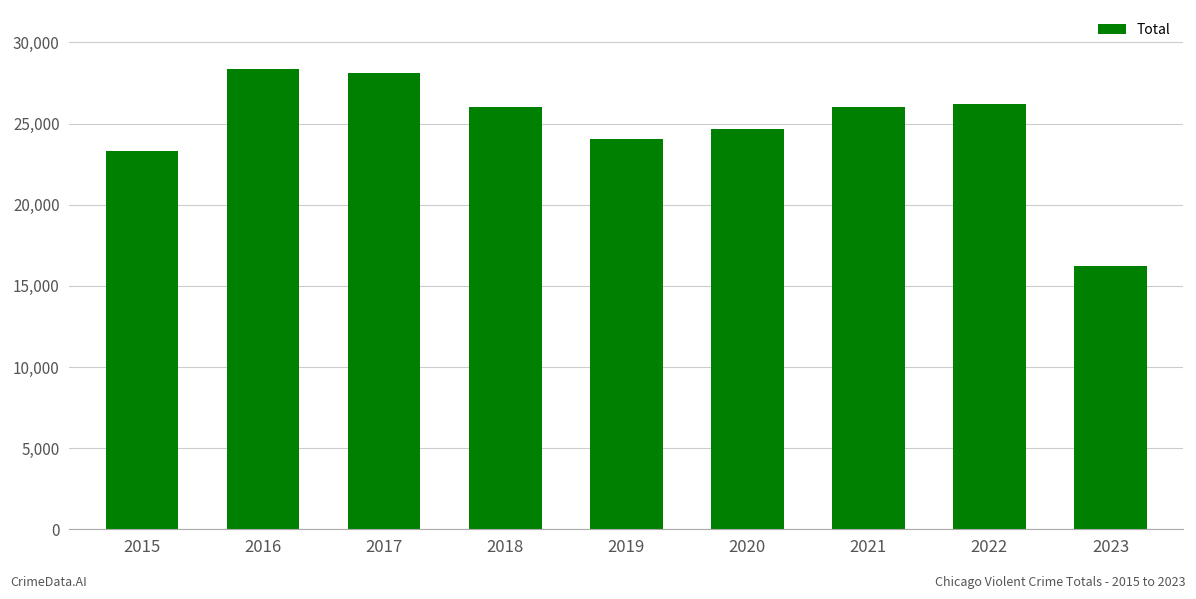

The value at 2018 is 42782. True or false?

False